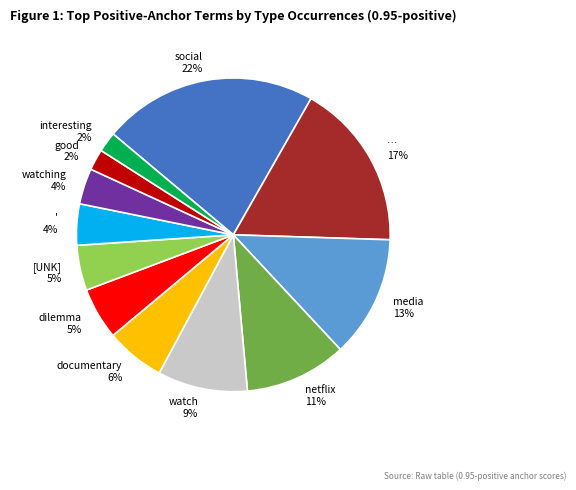

How many segments does this pie chart have?

12